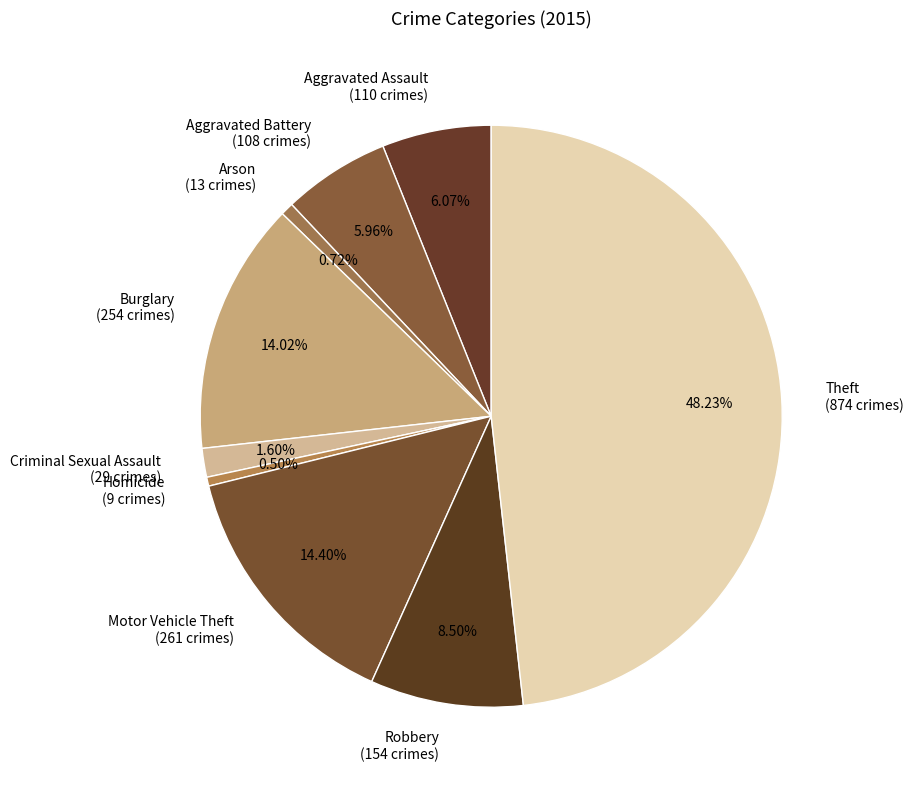

Does any single category account for the majority?

No